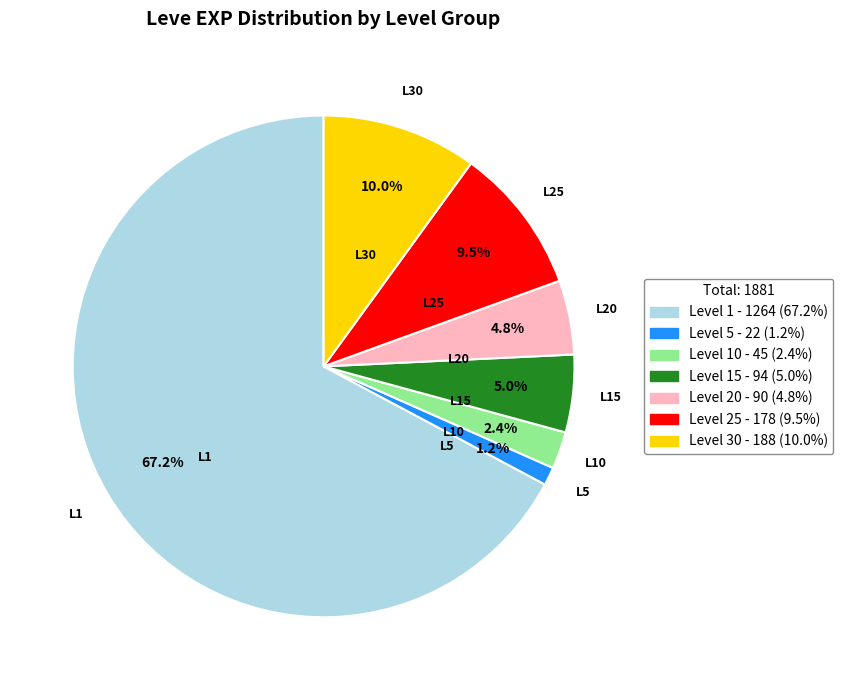

Is there a majority slice in this chart?

Yes